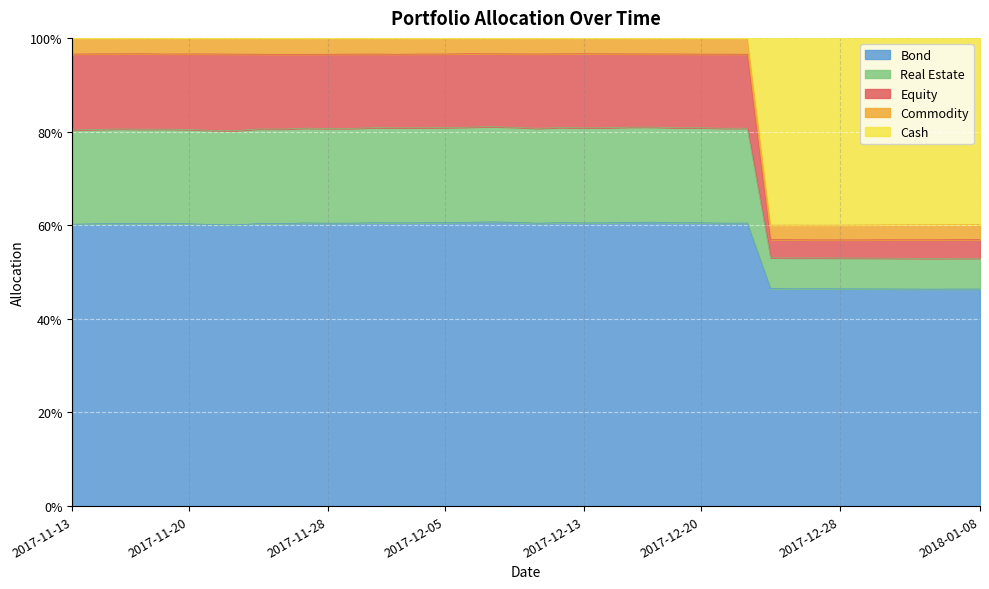

At how many categories does at least one series exceed 0?

40